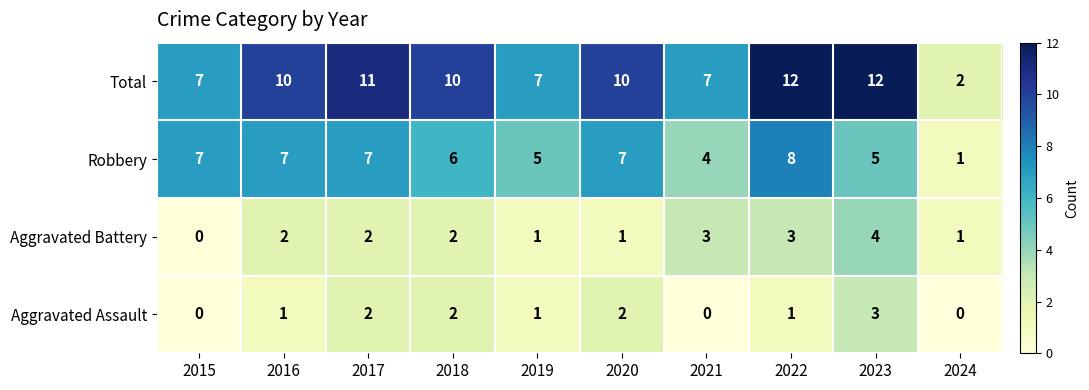

What is the sum of the Robbery values at 2024 and 2015?

8